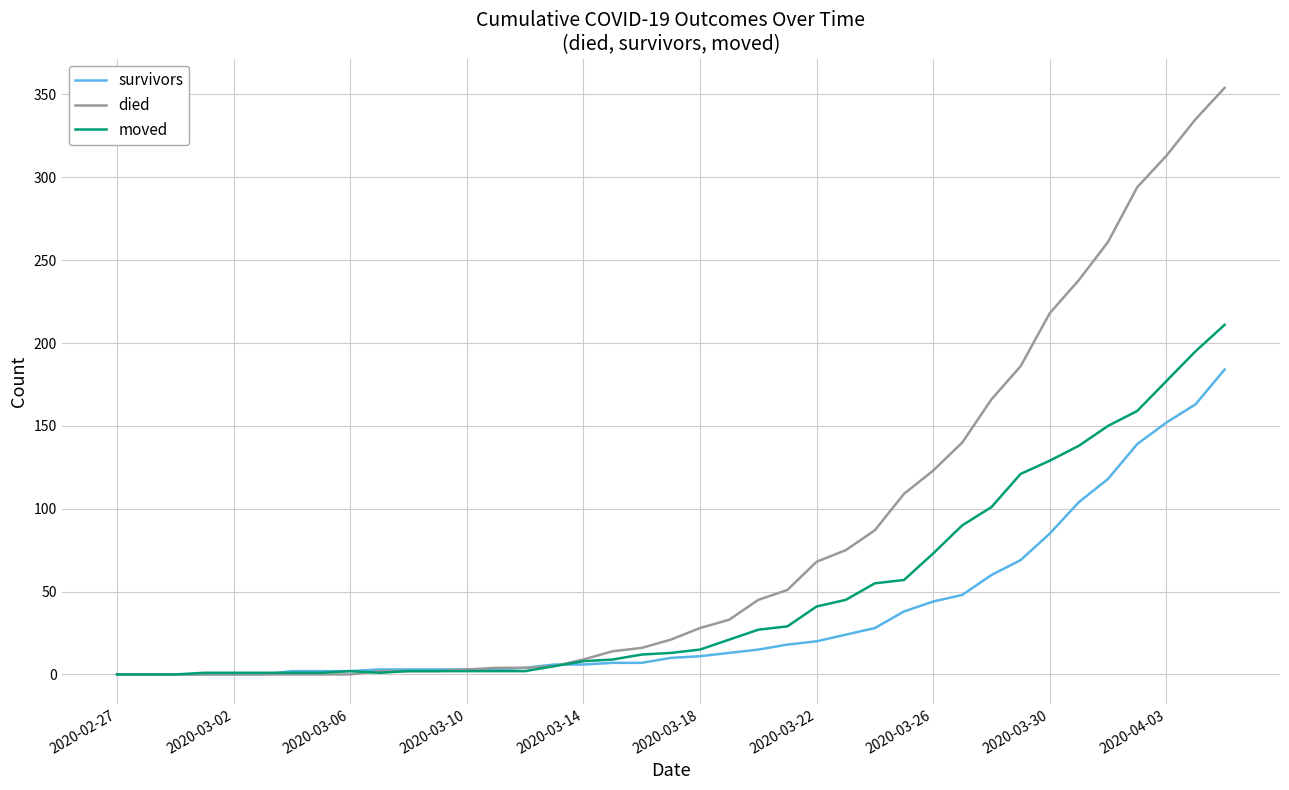

Which series has the largest total across all categories?

died